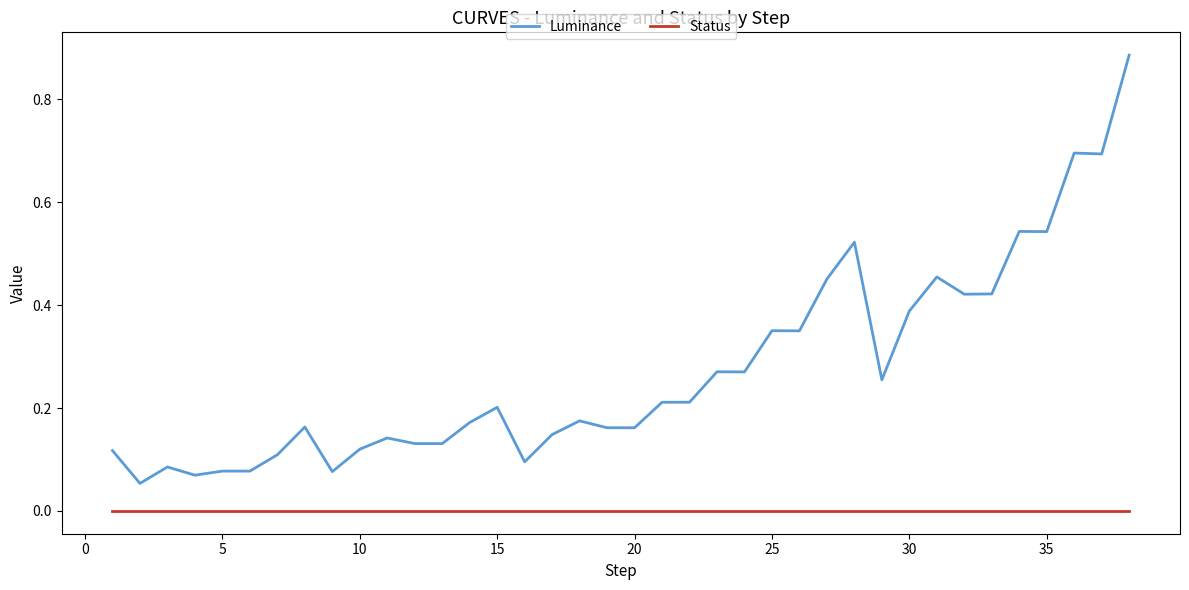

True or false: Status and Luminance cross at least once.

False